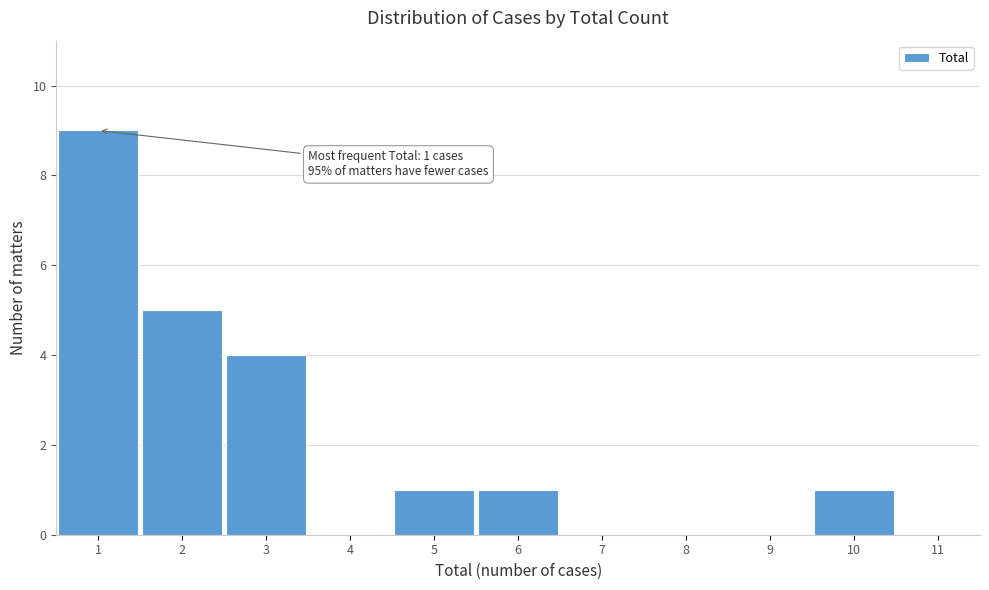

Which range on the x-axis has the tallest bar?

0.5 to 1.5